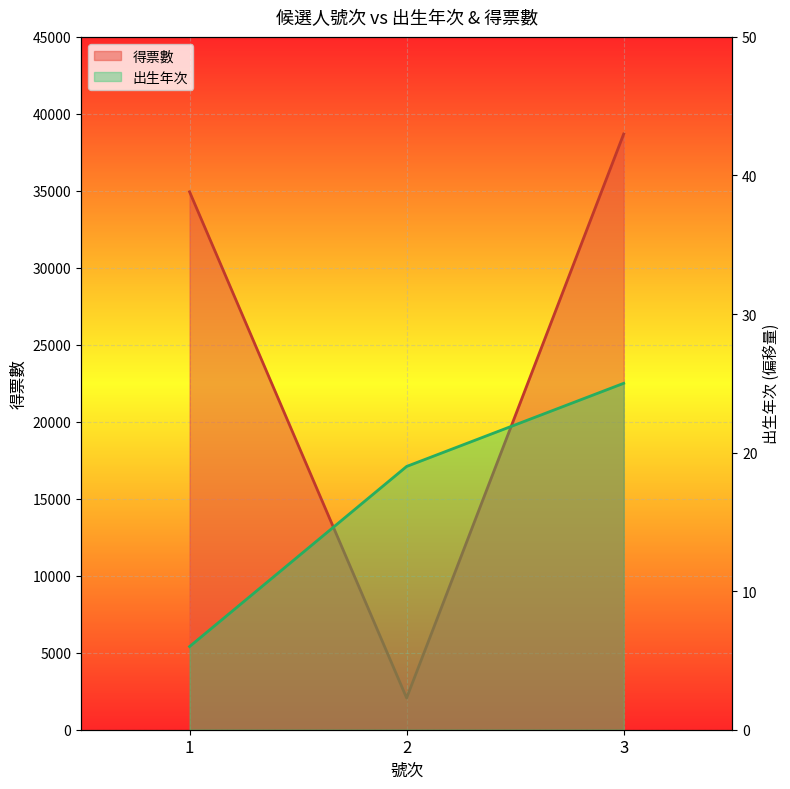

What is the spread (max minus min) of values at 1?

34932